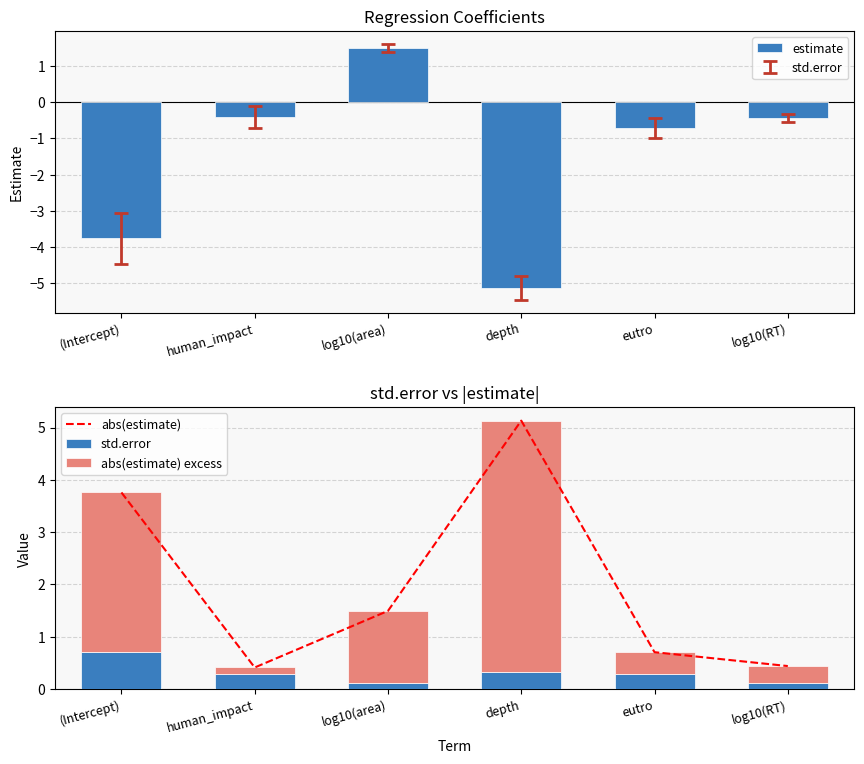

Reading left to right, list all the values displayed in this chart.

estimate: -3.8	-0.4	1.5	-5.1	-0.7	-0.4
abs(estimate): 3.8	0.4	1.5	5.1	0.7	0.4
std.error: 0.7	0.3	0.1	0.3	0.3	0.1
abs(estimate) excess: 3.1	0.1	1.4	4.8	0.4	0.3